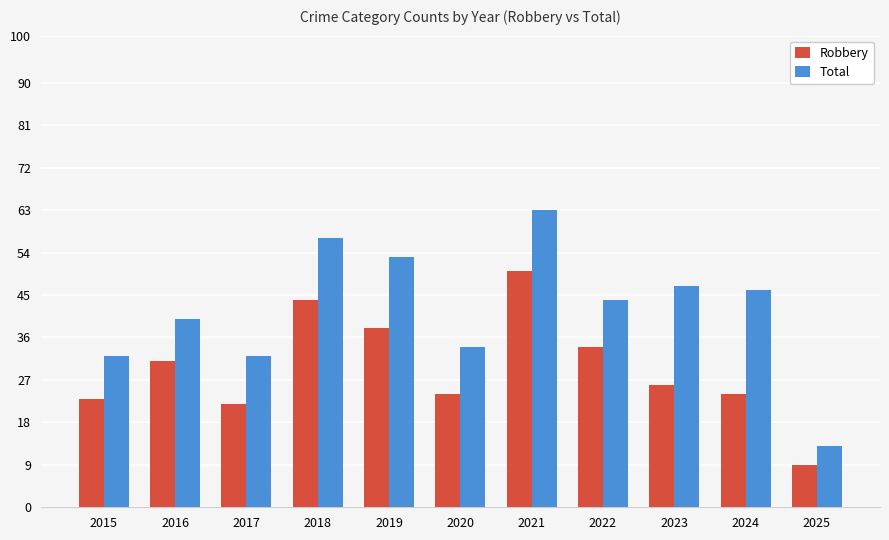

Rank the series at 2017 from lowest to highest value.

Robbery, Total